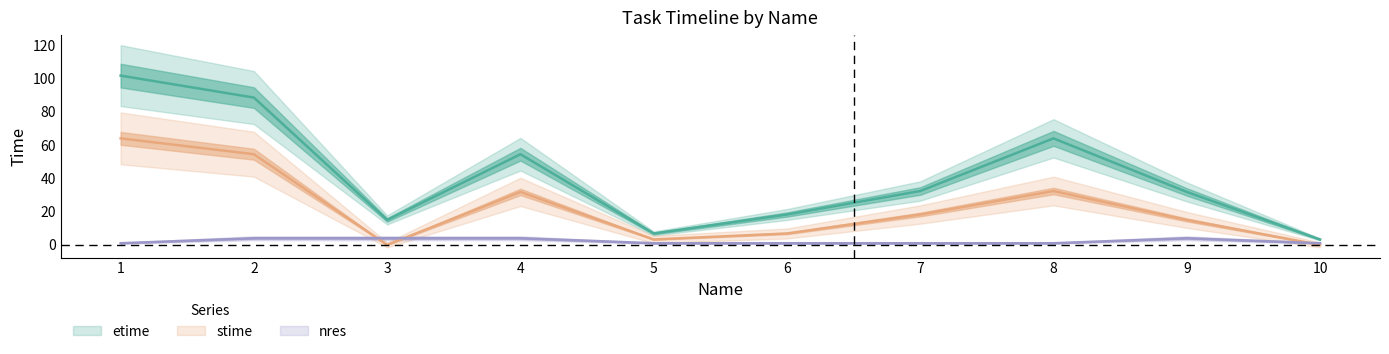

Where does the stime series first go above 18?

1